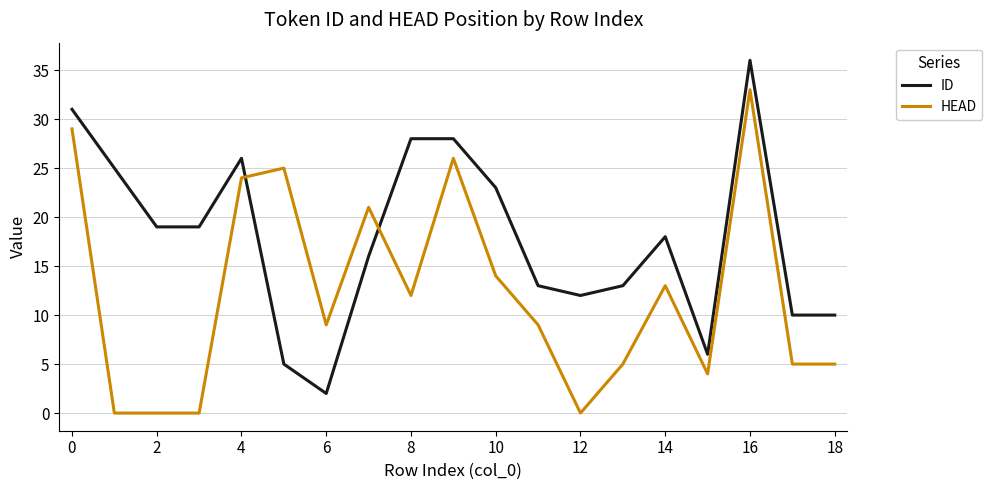

How many times do HEAD and ID cross each other?

2